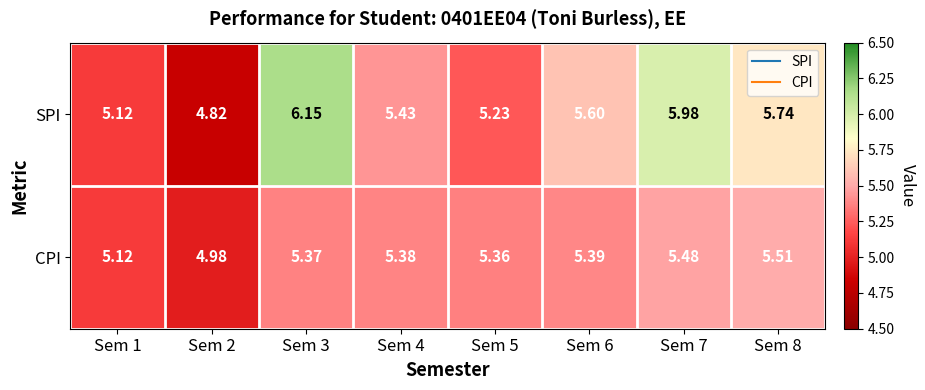

What is the total value across all series at Sem 4?

10.8